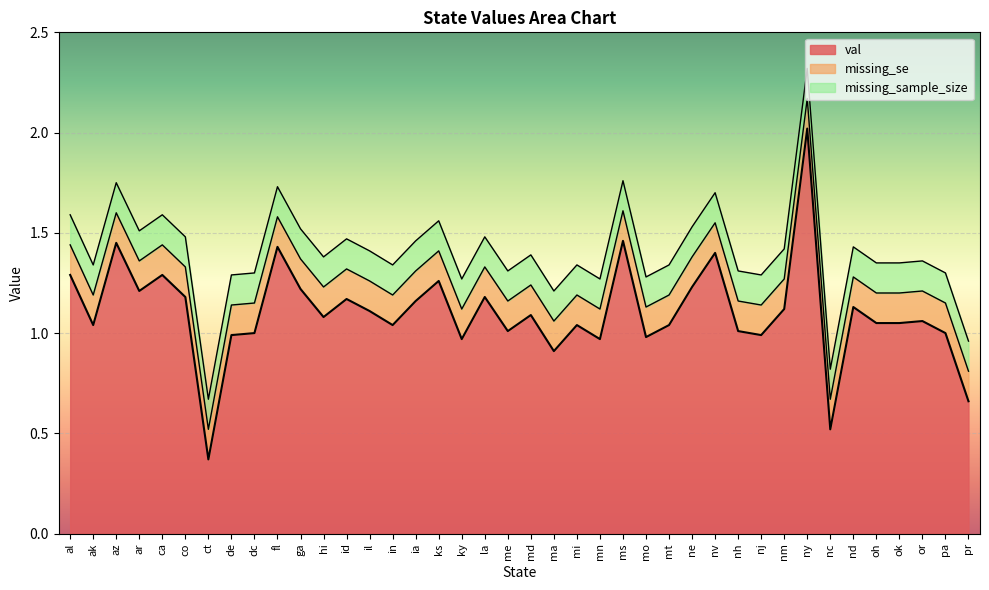

What is the smallest value displayed?

0.4